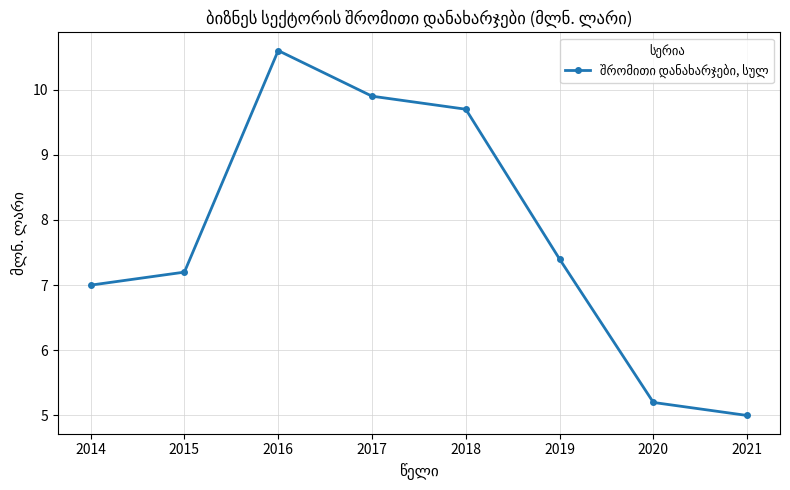

Rank the categories by value from lowest to highest.

2021, 2020, 2014, 2015, 2019, 2018, 2017, 2016